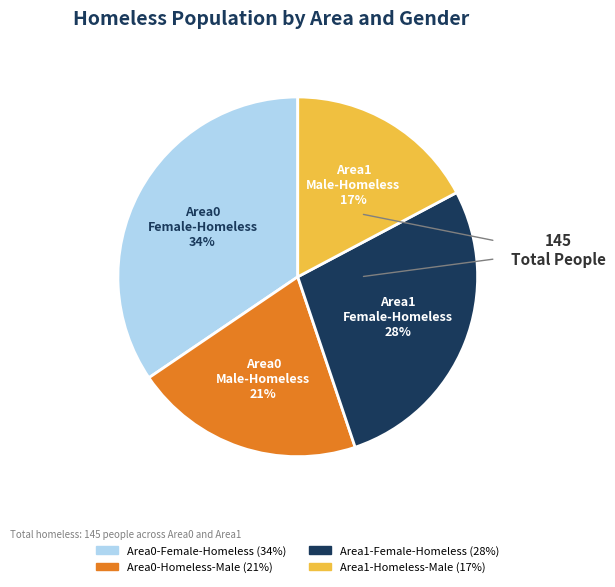

Between Area0-Homeless-Male and Area0-Female-Homeless, which is larger?

Area0-Female-Homeless